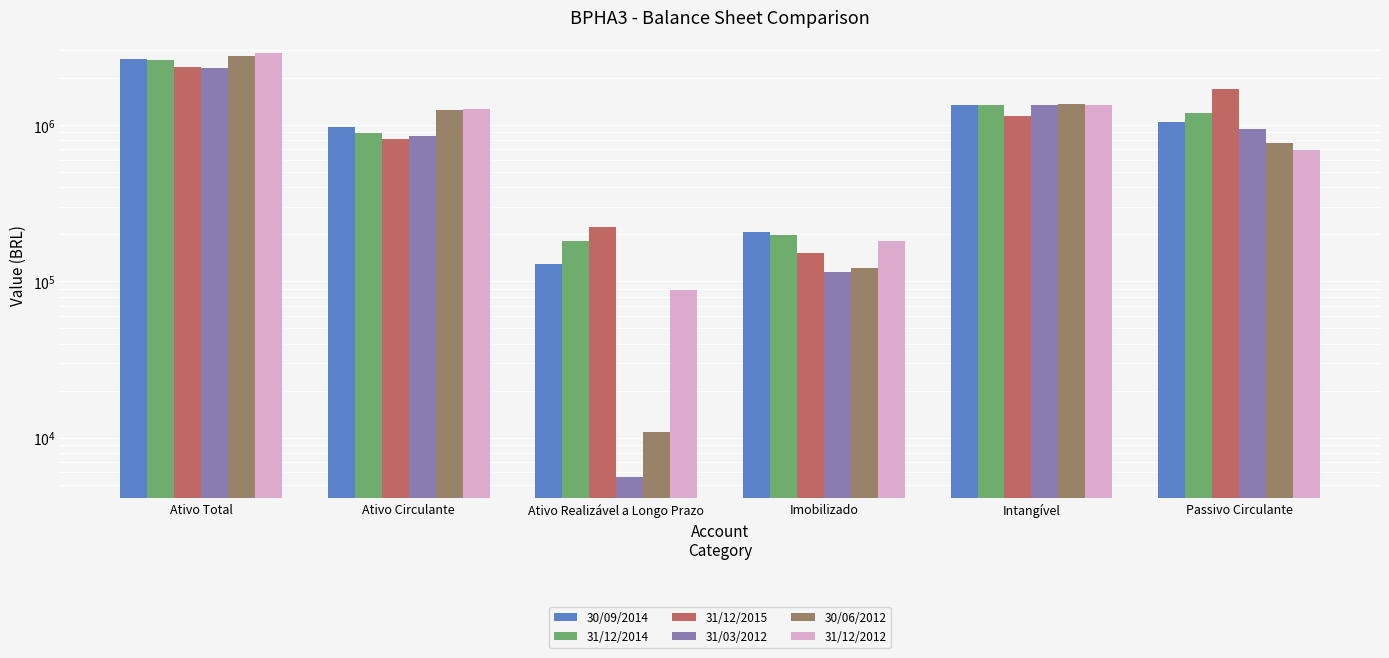

At Ativo Circulante, list the series in order from smallest to largest.

31/12/2015, 31/03/2012, 31/12/2014, 30/09/2014, 30/06/2012, 31/12/2012